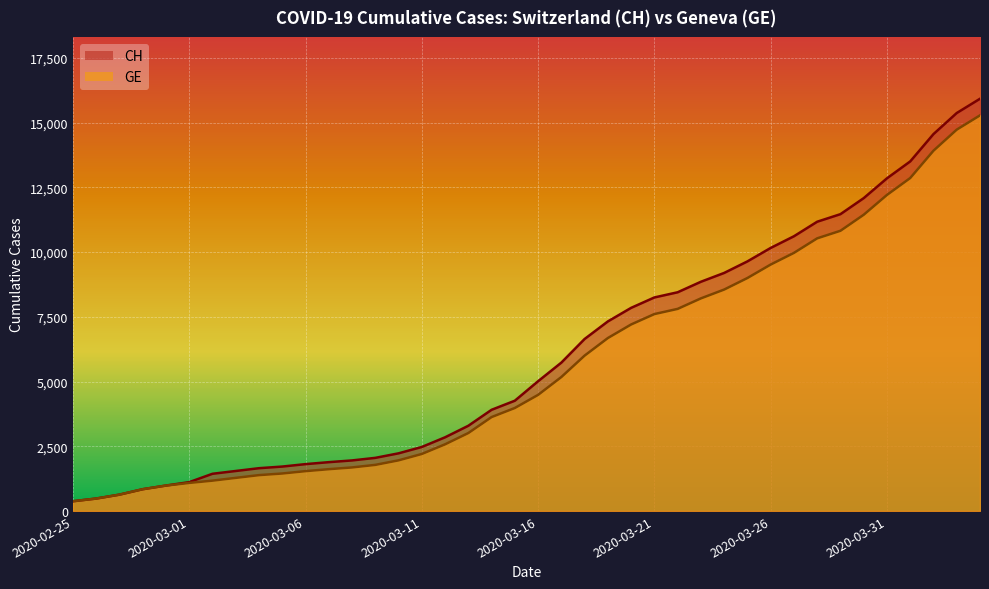

What is the label of the 40th point from the right?

2020-02-25